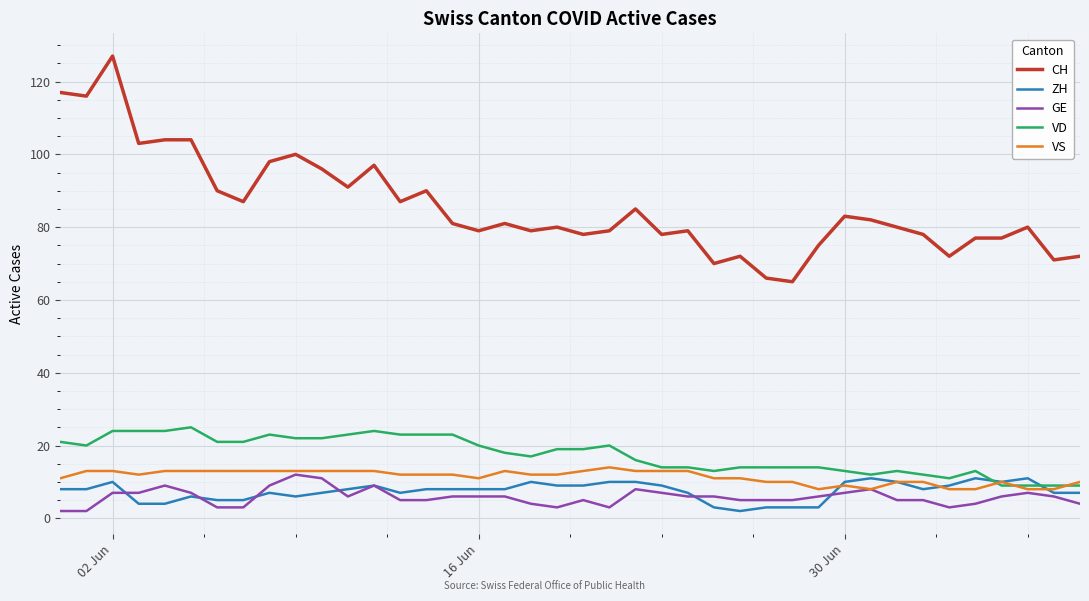

What is the maximum value for VS?

14